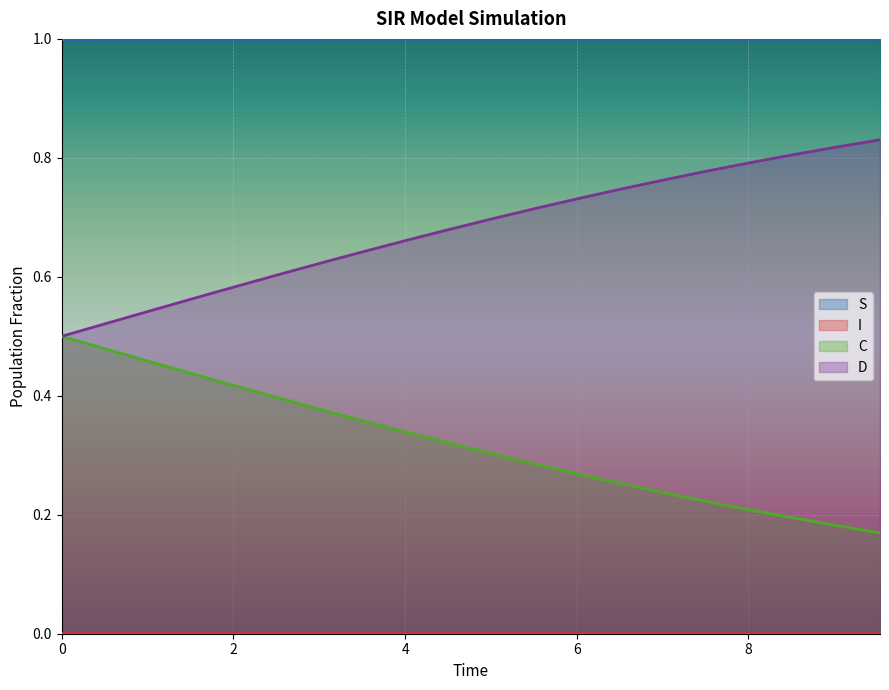

Count the number of data series in this chart.

4